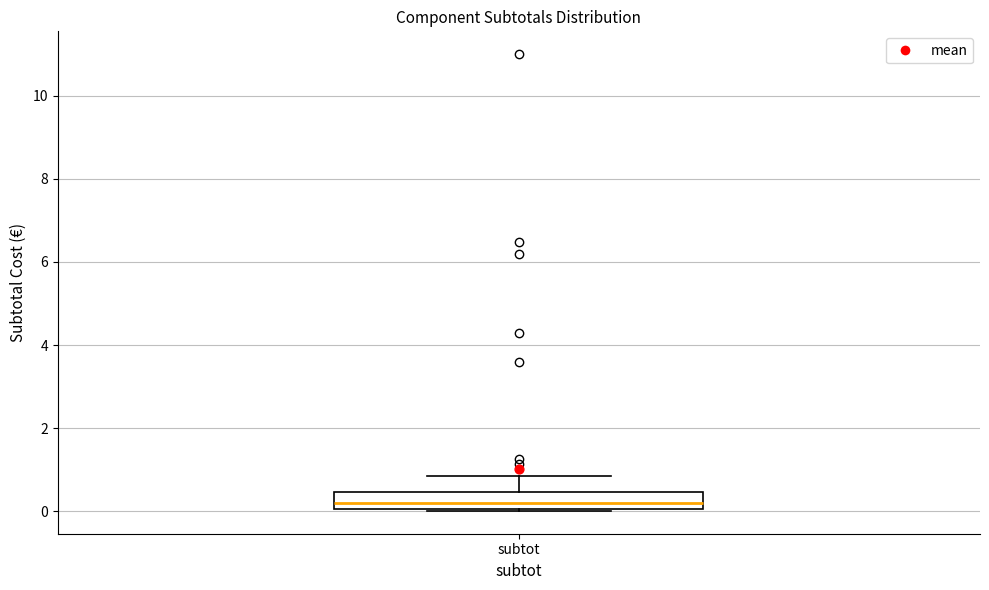

Where does the upper whisker of the box for subtot end on the y-axis? The values are not printed on the chart, so give them approximately, as read against the axis.

0.8